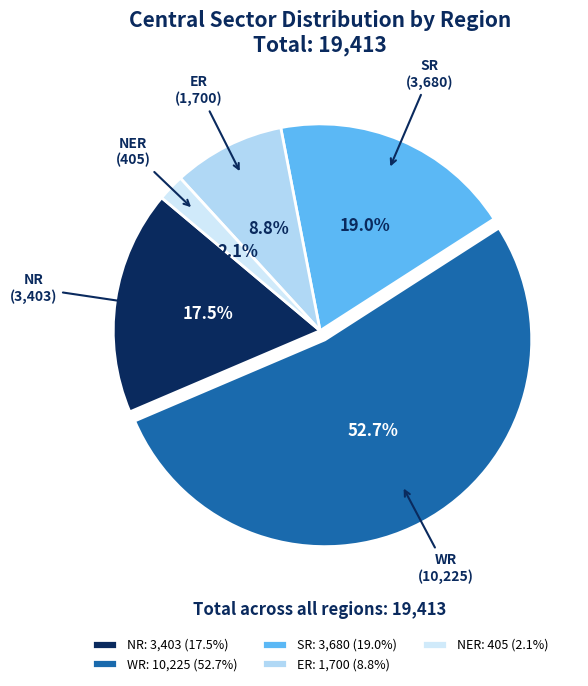

Rank the categories by value from lowest to highest.

NER, ER, NR, SR, WR